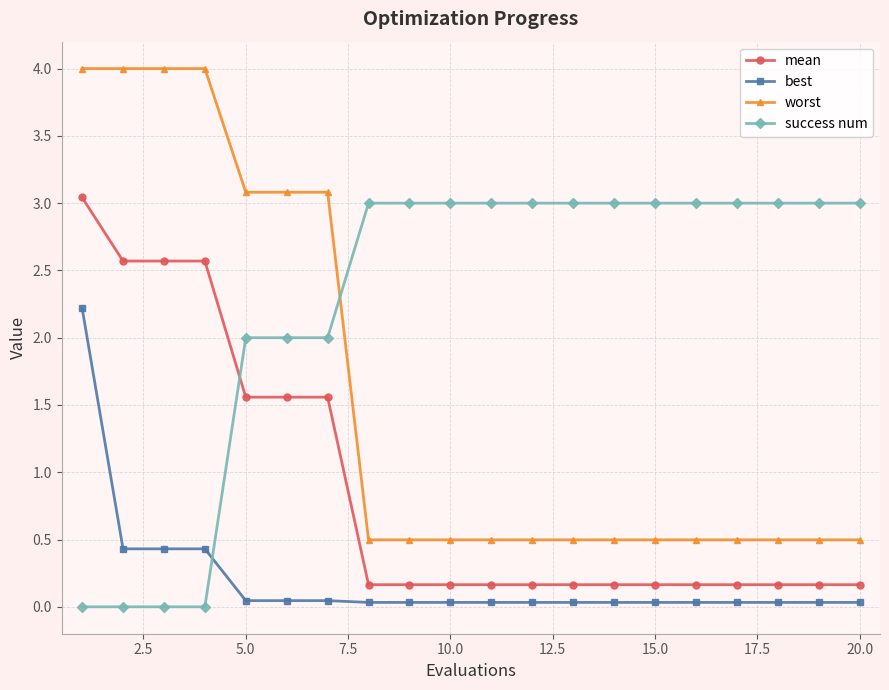

What is the value of the worst point at the 14th from the left?

0.5